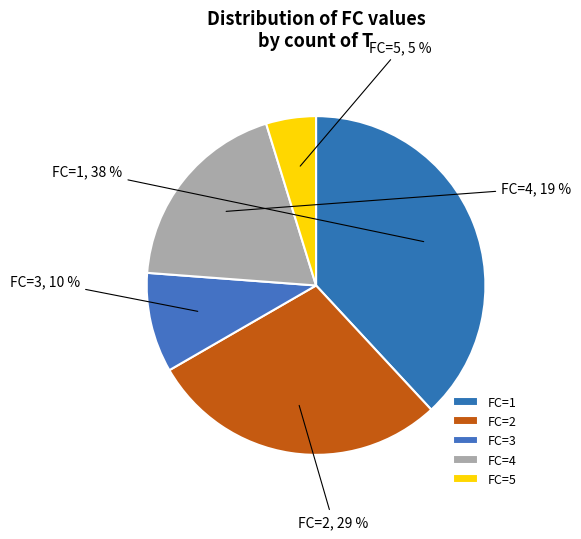

The FC=2 slice represents 29% of the pie. True or false?

True